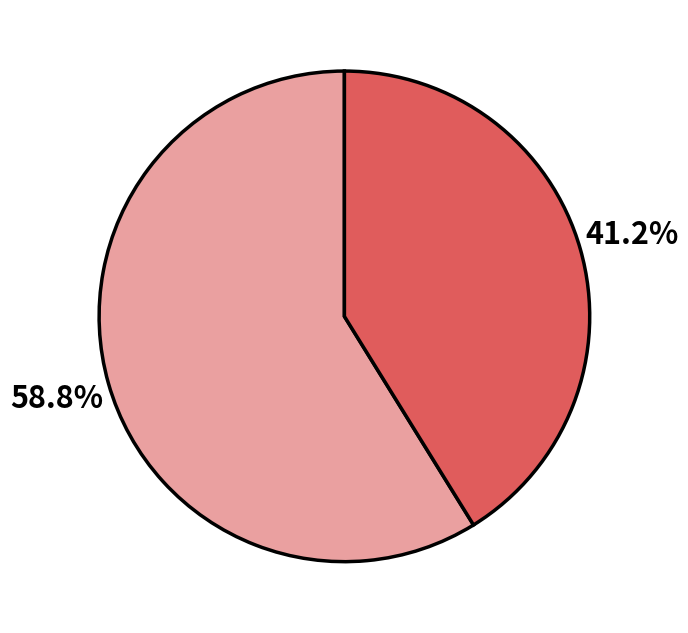

Is there any slice that represents more than half of the pie?

Yes